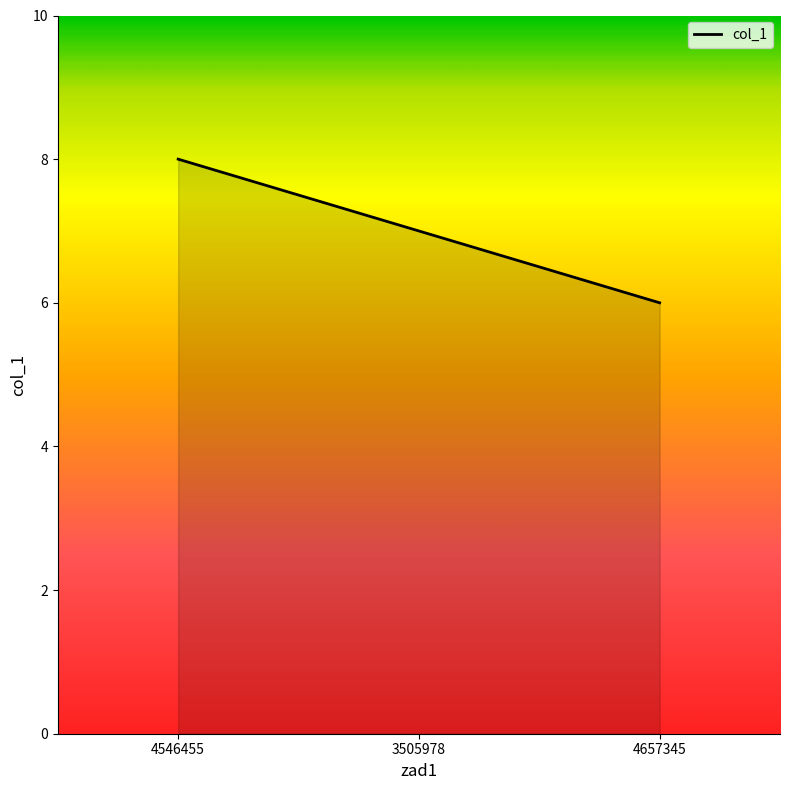

Rank the categories by value from highest to lowest.

4546455, 3505978, 4657345